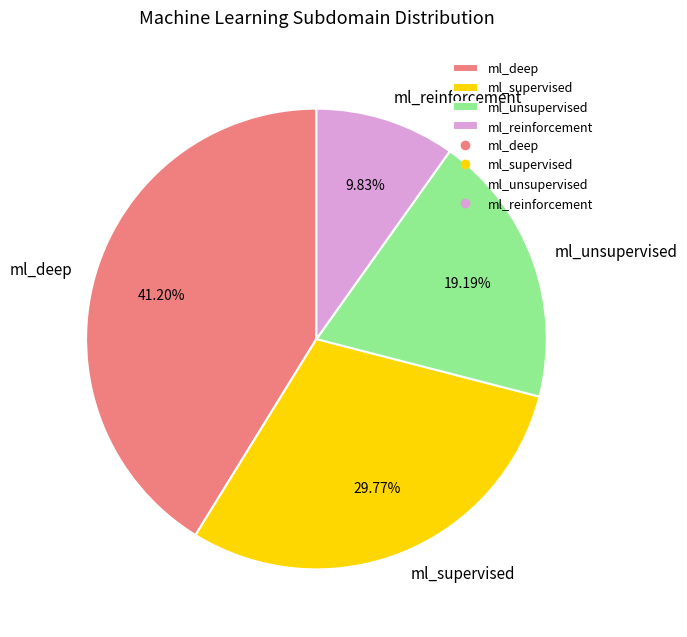

How many segments does this pie chart have?

4